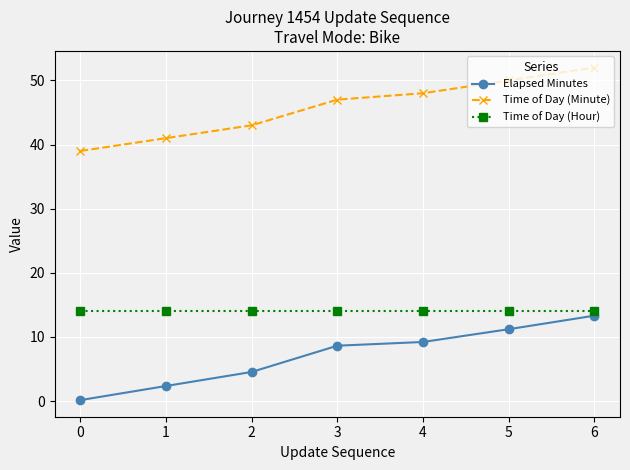

The Elapsed Minutes series shows 16.0 at 4. True or false?

False